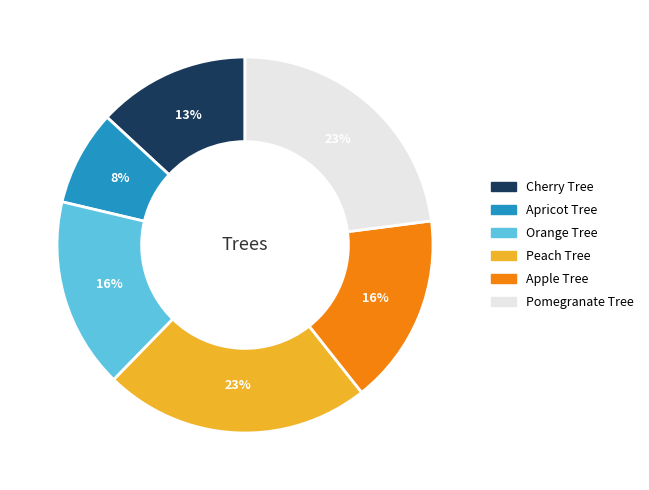

To the nearest percent, what is the difference between the Peach Tree and Orange Tree slice percentages?

7%